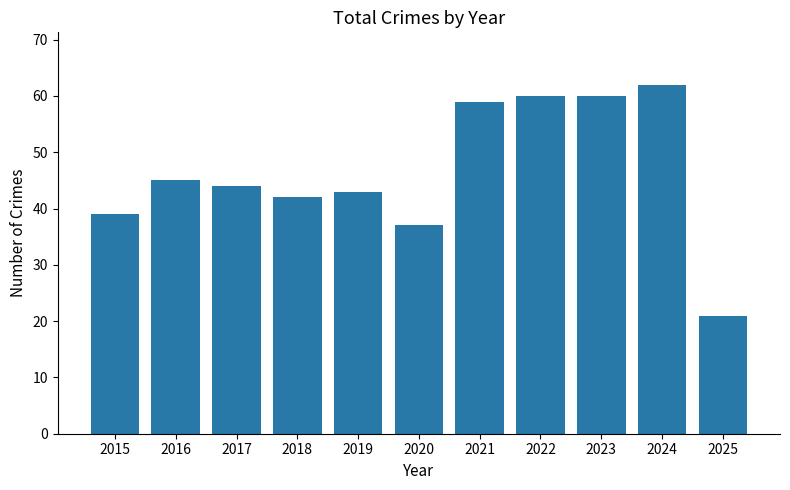

What is the change in value from 2015 to 2019?

+4